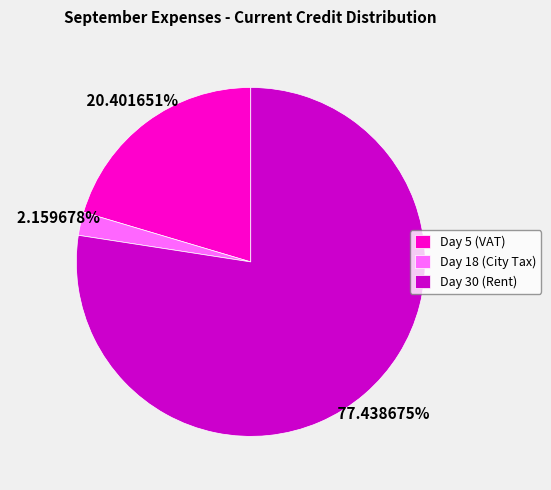

Approximately how many times larger is the value at Day 5 (VAT) compared to Day 30 (Rent)?

0.3